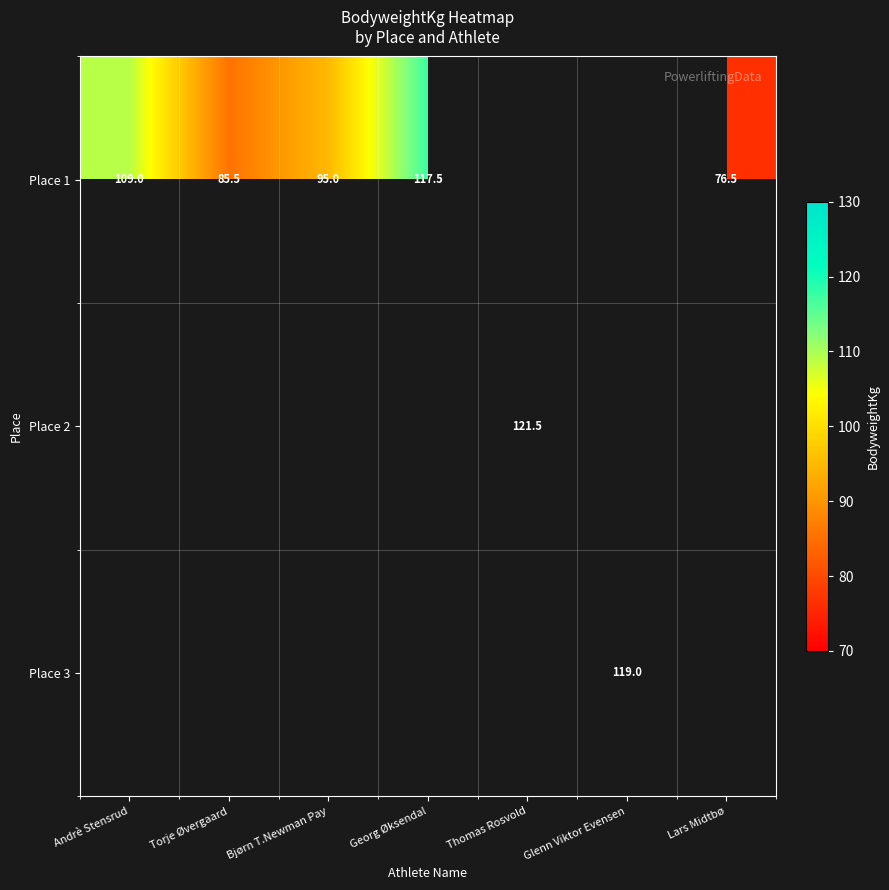

Count the number of categories in the chart.

7